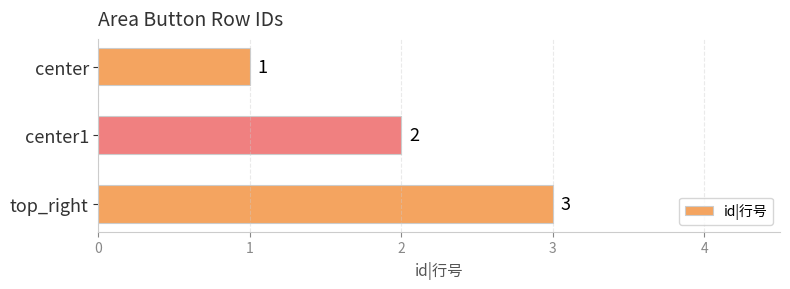

What is the difference between the maximum and minimum values?

2